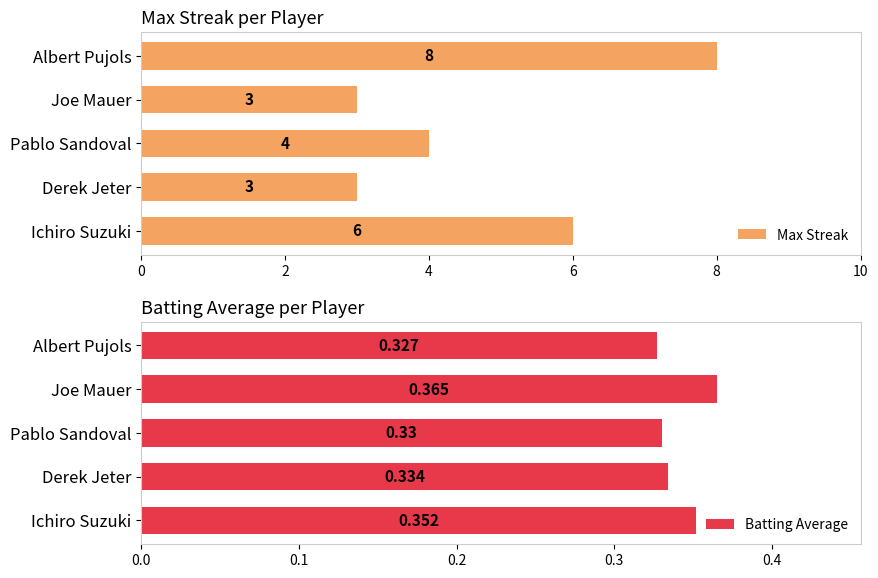

What is the lowest value of the Max Streak series?

3